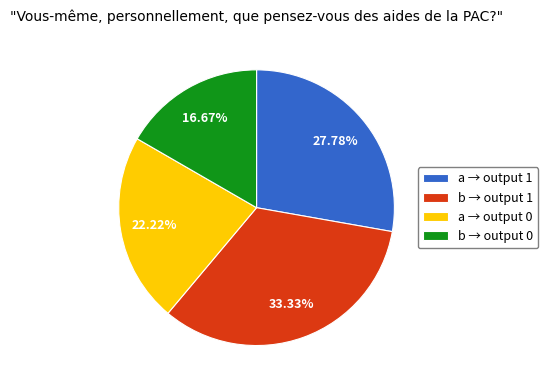

Does any single category account for the majority?

No